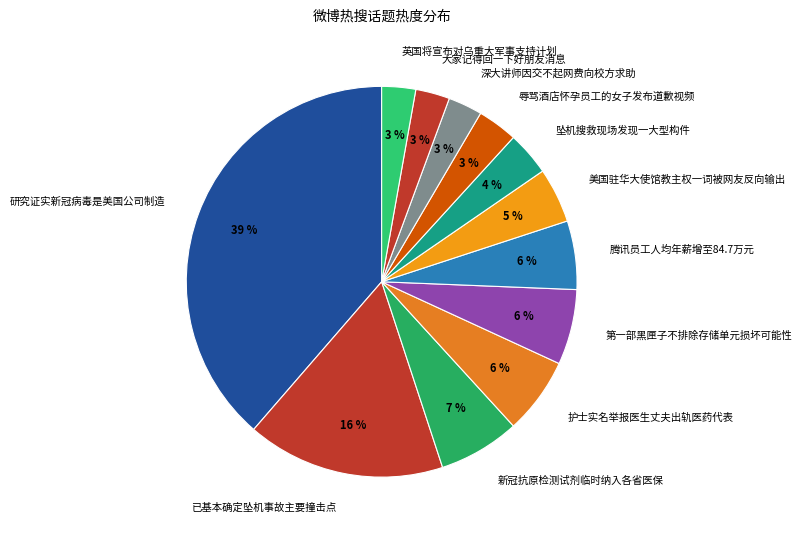

Count the number of slices in the pie.

12